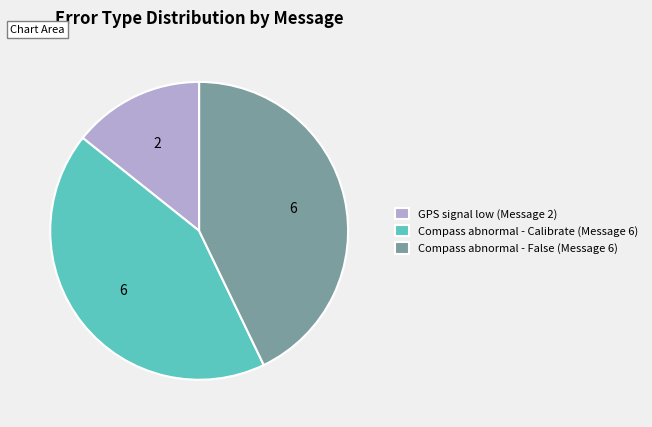

What is the ratio of the value at Compass abnormal - Calibrate (Message 6) to the value at GPS signal low (Message 2)?

3.0